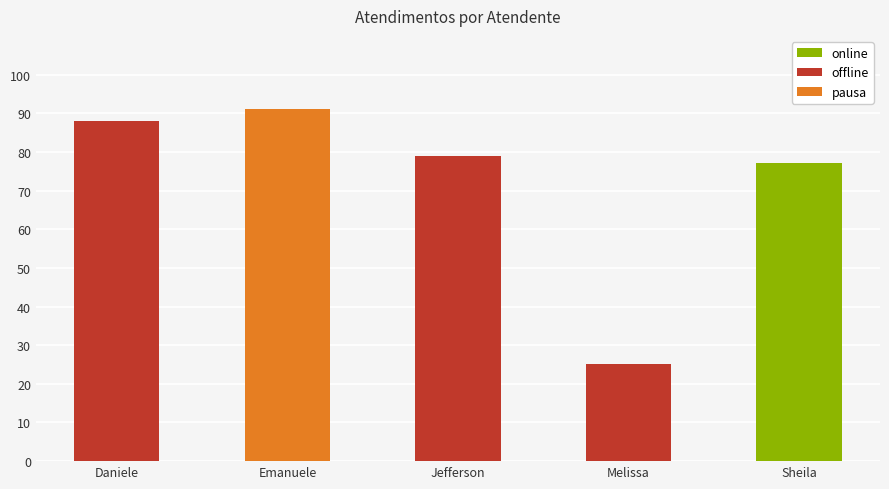

What is the difference between the second highest and second lowest values?

11